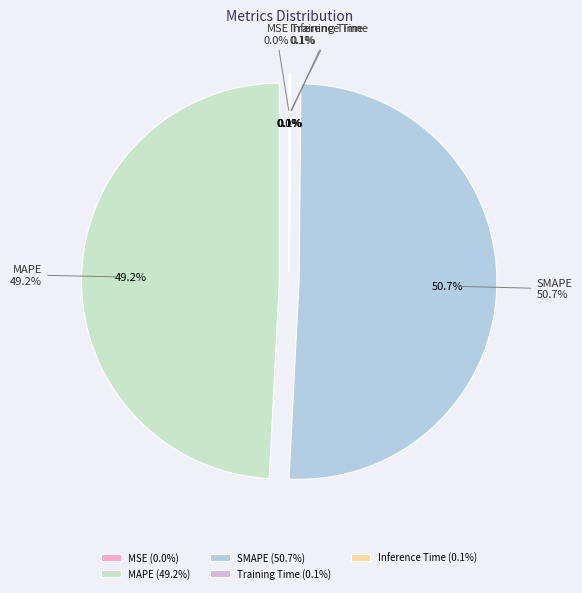

What is the largest slice in the pie chart?

SMAPE